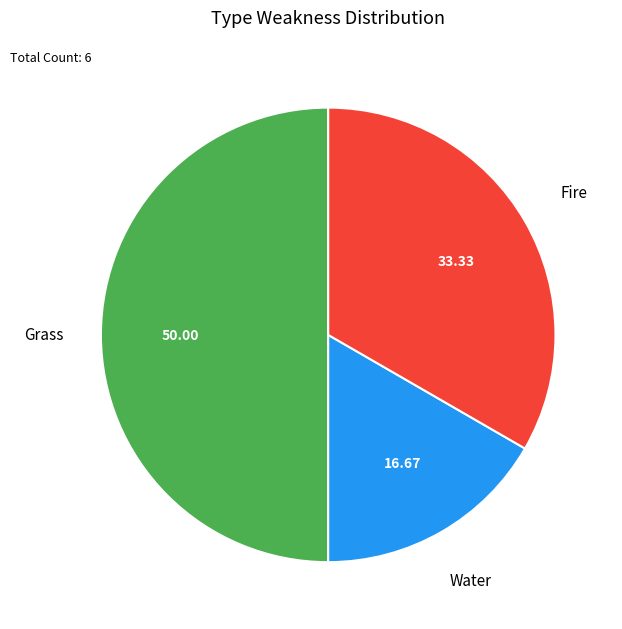

Which slice is the smallest?

Water